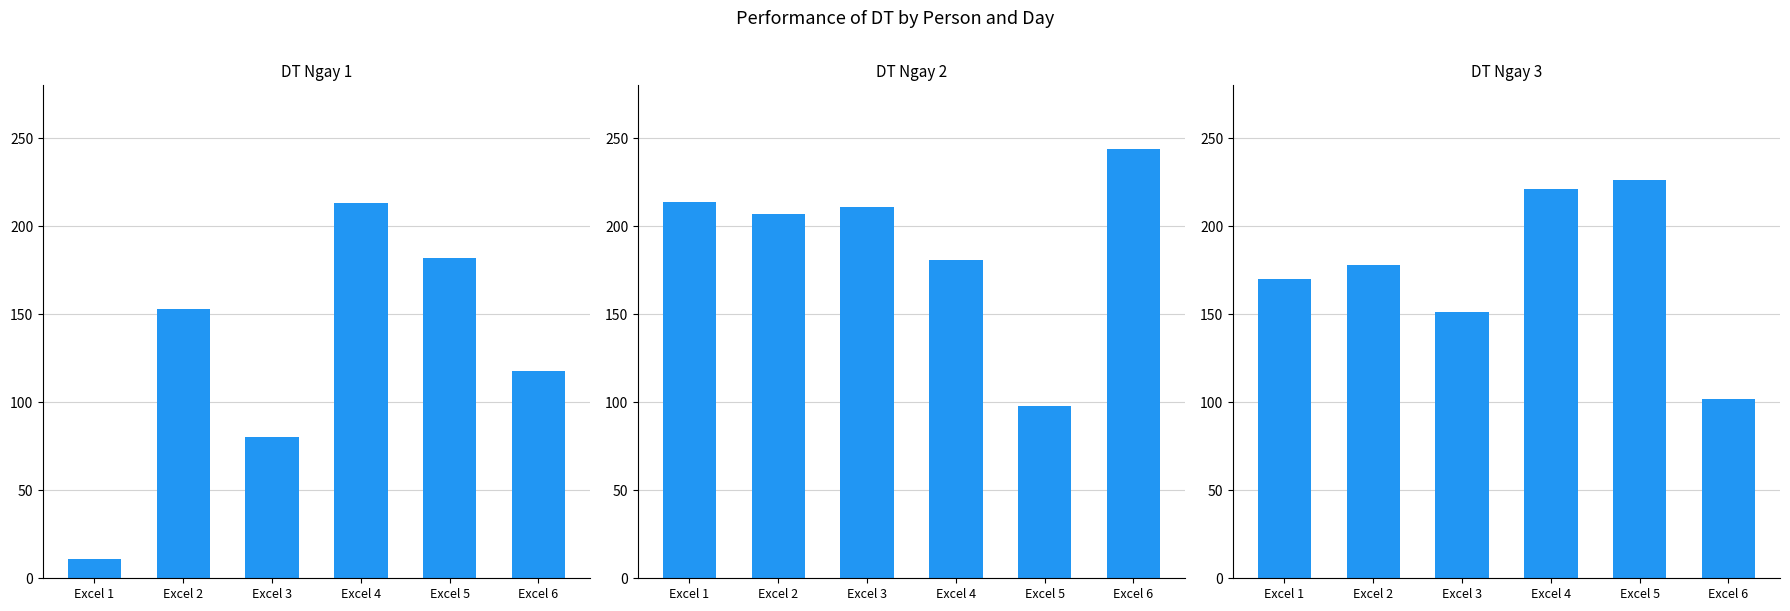

At how many categories does at least one series exceed 40?

6